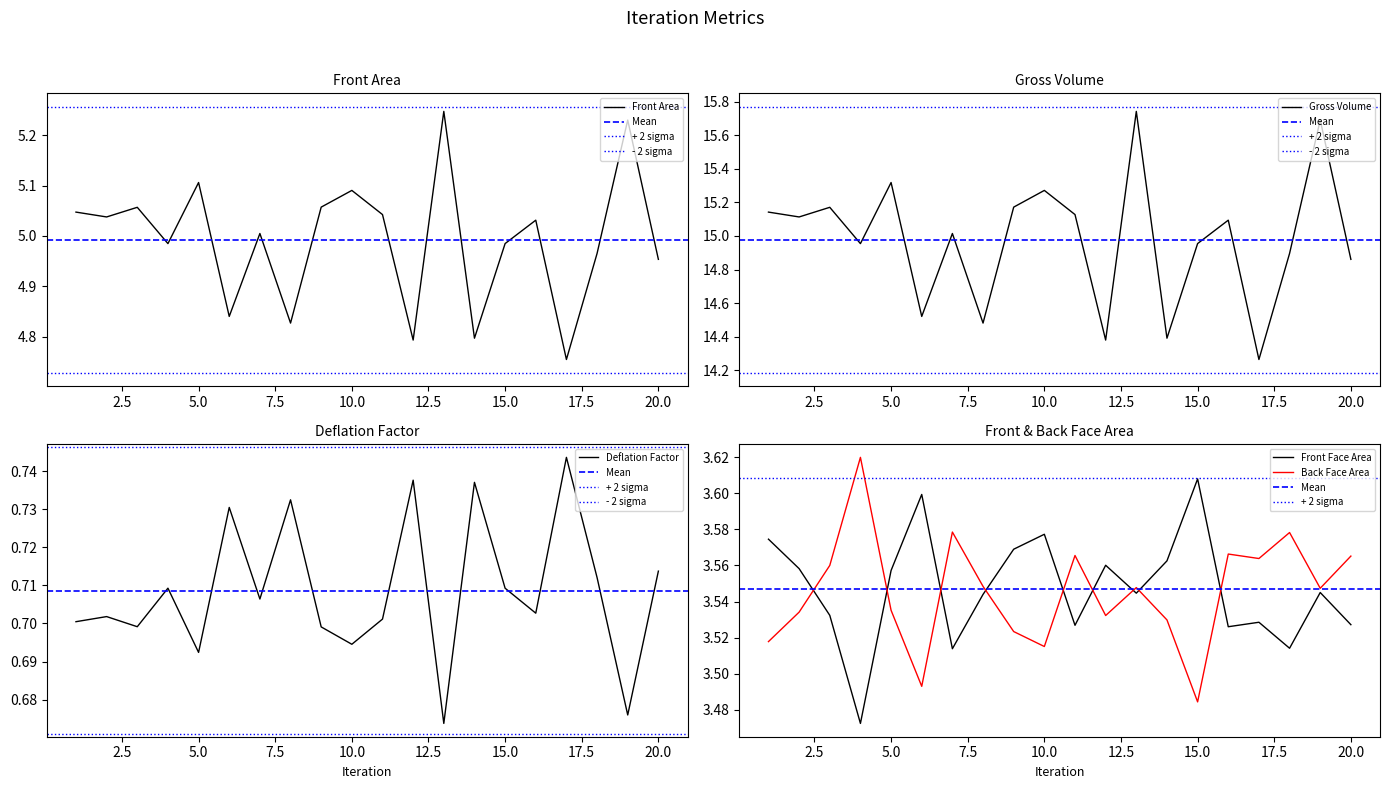

List the series in order of their peak value, highest first.

Gross Volume, Front Area, Back Face Area, Front Face Area, Deflation Factor